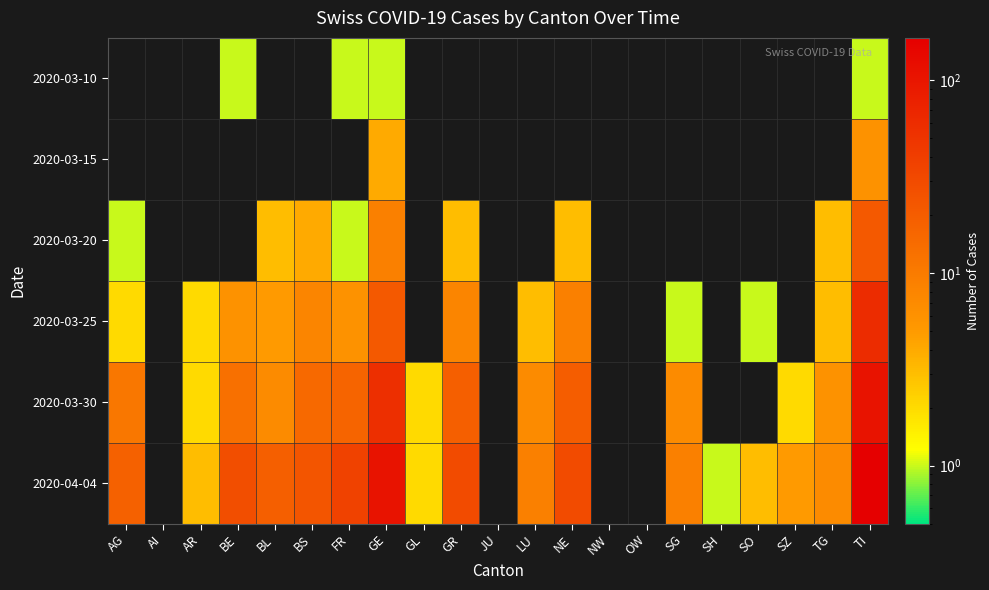

Which series has the largest total across all categories?

2020-04-04